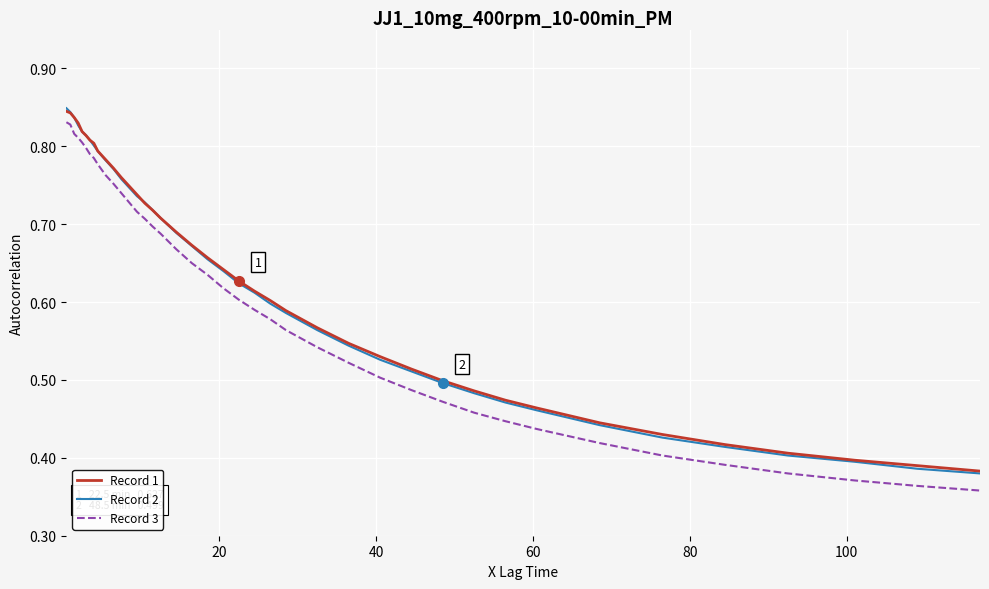

Which series has the widest spread of values?

Record 3